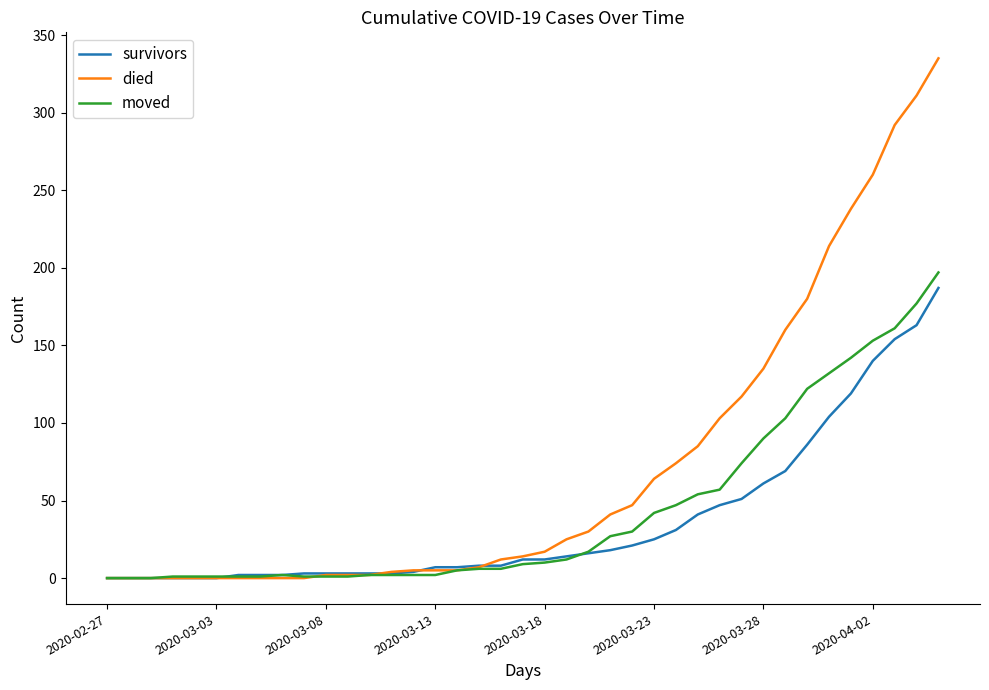

What is the maximum value shown in the chart?

335